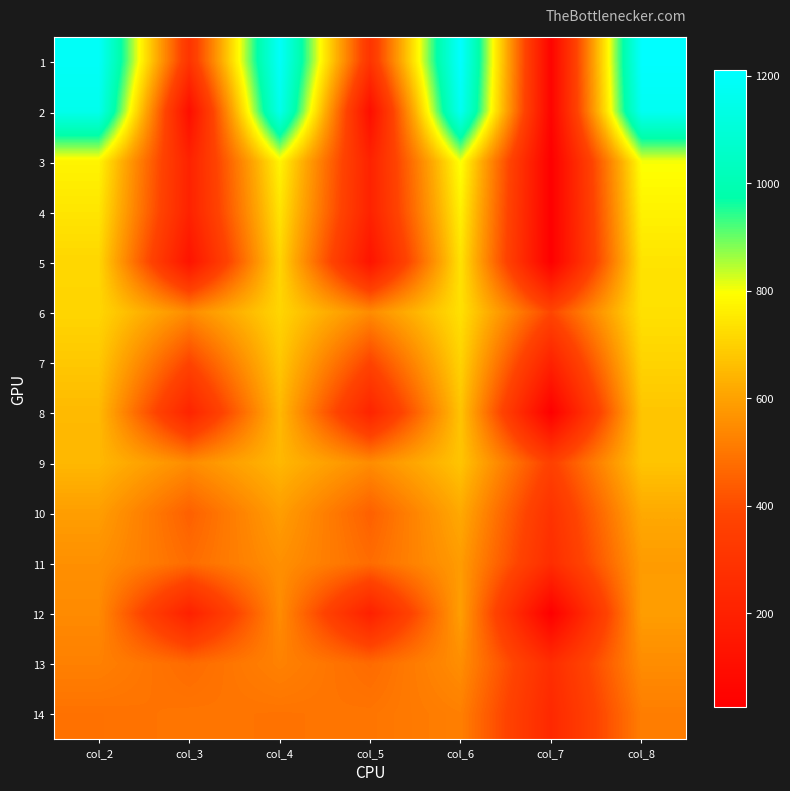

Which has a higher value, col_4 or col_3?

col_4